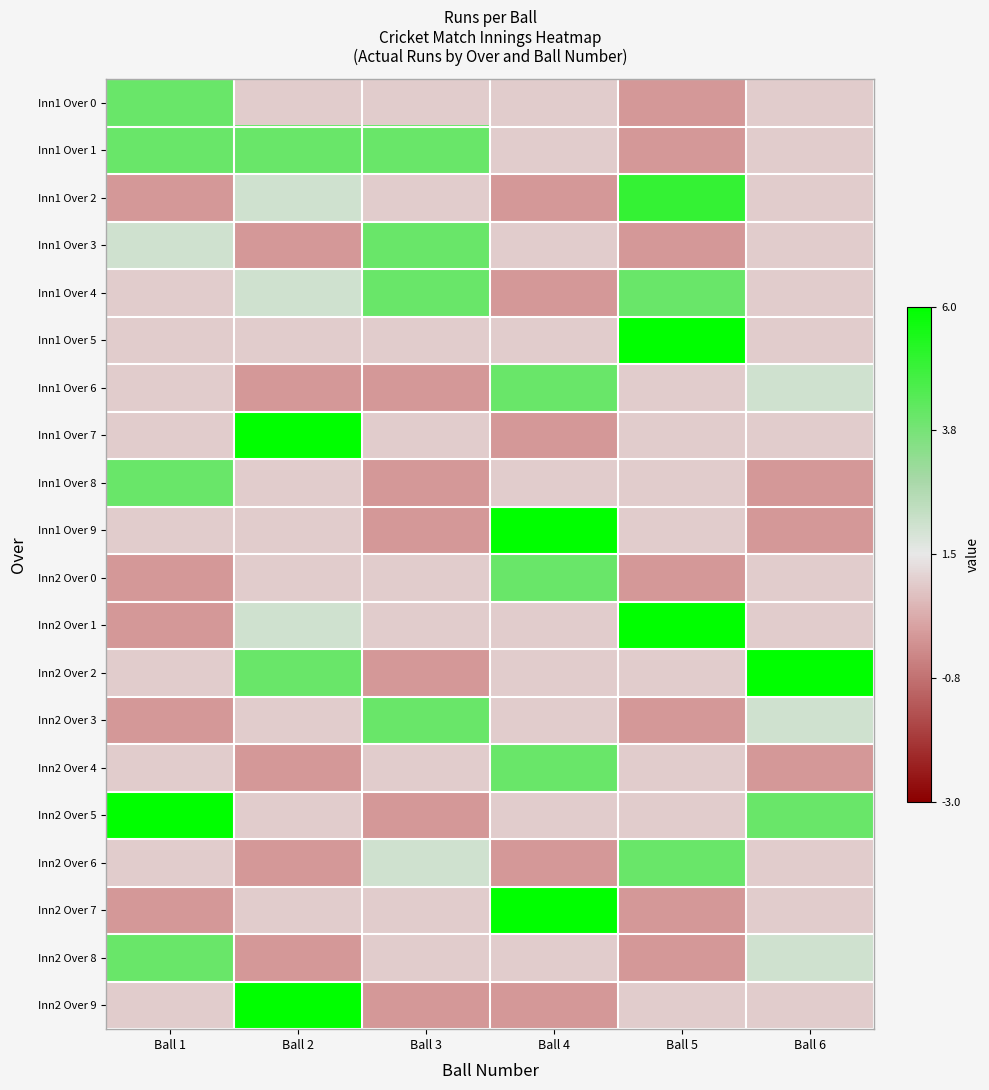

Reading left to right, extract all data points from this chart.

Inn1 Over 0: Ball 1=0.6	Ball 2=-0.1	Ball 3=-0.1	Ball 4=-0.1	Ball 5=-0.3	Ball 6=-0.1
Inn1 Over 1: Ball 1=0.6	Ball 2=0.6	Ball 3=0.6	Ball 4=-0.1	Ball 5=-0.3	Ball 6=-0.1
Inn1 Over 2: Ball 1=-0.3	Ball 2=0.1	Ball 3=-0.1	Ball 4=-0.3	Ball 5=0.8	Ball 6=-0.1
Inn1 Over 3: Ball 1=0.1	Ball 2=-0.3	Ball 3=0.6	Ball 4=-0.1	Ball 5=-0.3	Ball 6=-0.1
Inn1 Over 4: Ball 1=-0.1	Ball 2=0.1	Ball 3=0.6	Ball 4=-0.3	Ball 5=0.6	Ball 6=-0.1
Inn1 Over 5: Ball 1=-0.1	Ball 2=-0.1	Ball 3=-0.1	Ball 4=-0.1	Ball 5=1.0	Ball 6=-0.1
Inn1 Over 6: Ball 1=-0.1	Ball 2=-0.3	Ball 3=-0.3	Ball 4=0.6	Ball 5=-0.1	Ball 6=0.1
Inn1 Over 7: Ball 1=-0.1	Ball 2=1.0	Ball 3=-0.1	Ball 4=-0.3	Ball 5=-0.1	Ball 6=-0.1
Inn1 Over 8: Ball 1=0.6	Ball 2=-0.1	Ball 3=-0.3	Ball 4=-0.1	Ball 5=-0.1	Ball 6=-0.3
Inn1 Over 9: Ball 1=-0.1	Ball 2=-0.1	Ball 3=-0.3	Ball 4=1.0	Ball 5=-0.1	Ball 6=-0.3
Inn2 Over 0: Ball 1=-0.3	Ball 2=-0.1	Ball 3=-0.1	Ball 4=0.6	Ball 5=-0.3	Ball 6=-0.1
Inn2 Over 1: Ball 1=-0.3	Ball 2=0.1	Ball 3=-0.1	Ball 4=-0.1	Ball 5=1.0	Ball 6=-0.1
Inn2 Over 2: Ball 1=-0.1	Ball 2=0.6	Ball 3=-0.3	Ball 4=-0.1	Ball 5=-0.1	Ball 6=1.0
Inn2 Over 3: Ball 1=-0.3	Ball 2=-0.1	Ball 3=0.6	Ball 4=-0.1	Ball 5=-0.3	Ball 6=0.1
Inn2 Over 4: Ball 1=-0.1	Ball 2=-0.3	Ball 3=-0.1	Ball 4=0.6	Ball 5=-0.1	Ball 6=-0.3
Inn2 Over 5: Ball 1=1.0	Ball 2=-0.1	Ball 3=-0.3	Ball 4=-0.1	Ball 5=-0.1	Ball 6=0.6
Inn2 Over 6: Ball 1=-0.1	Ball 2=-0.3	Ball 3=0.1	Ball 4=-0.3	Ball 5=0.6	Ball 6=-0.1
Inn2 Over 7: Ball 1=-0.3	Ball 2=-0.1	Ball 3=-0.1	Ball 4=1.0	Ball 5=-0.3	Ball 6=-0.1
Inn2 Over 8: Ball 1=0.6	Ball 2=-0.3	Ball 3=-0.1	Ball 4=-0.1	Ball 5=-0.3	Ball 6=0.1
Inn2 Over 9: Ball 1=-0.1	Ball 2=1.0	Ball 3=-0.3	Ball 4=-0.3	Ball 5=-0.1	Ball 6=-0.1